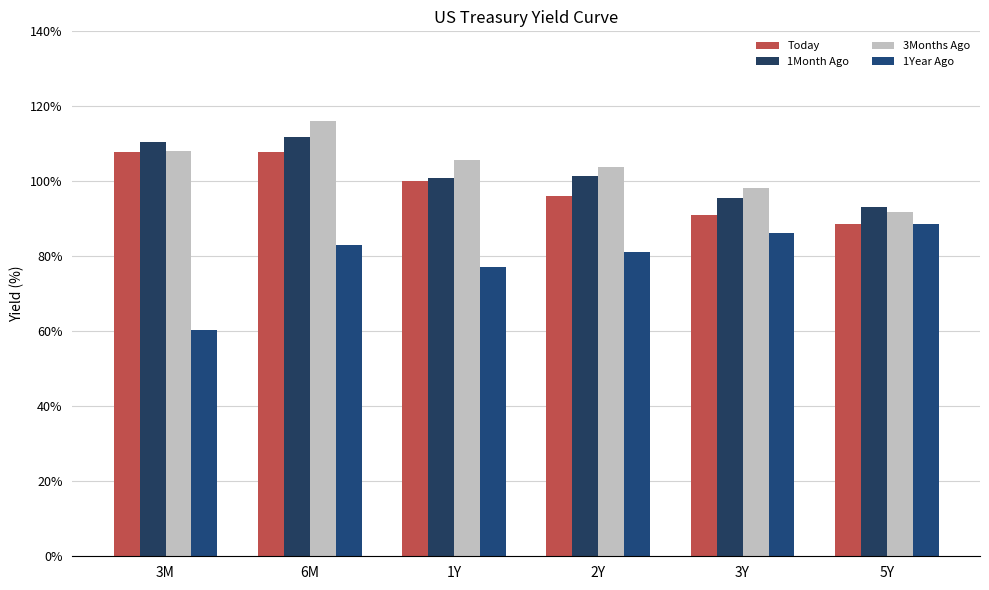

What is the difference between the Today values at 3M and 1Y?

0.4